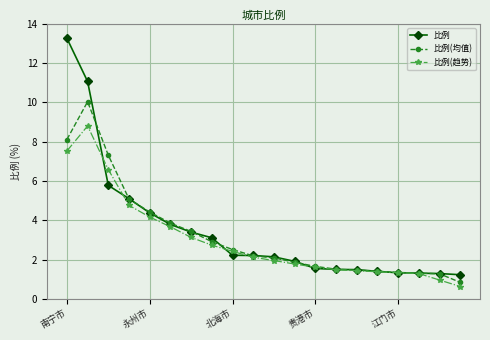

Which series has the largest range (max minus min)?

比例